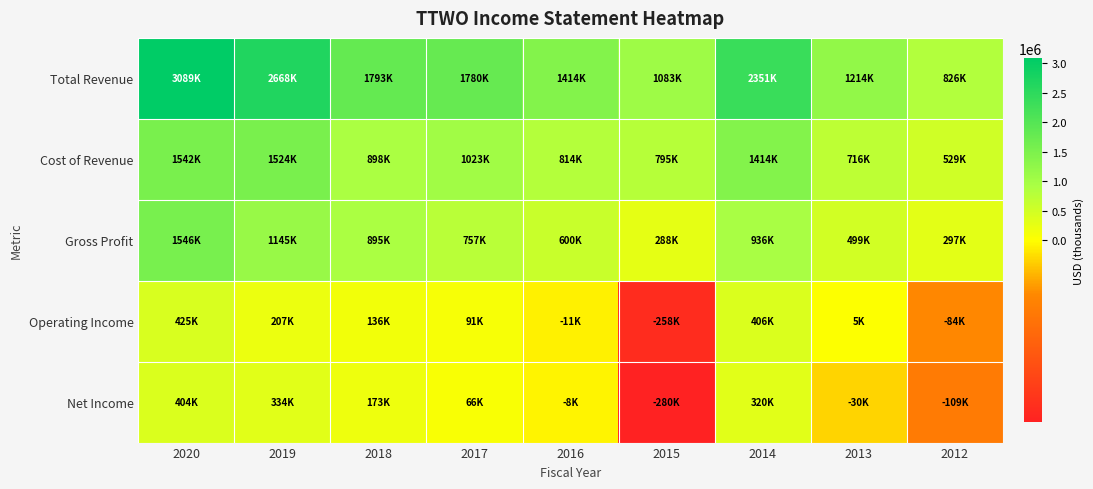

Between 2013 and 2014, which is larger?

2014